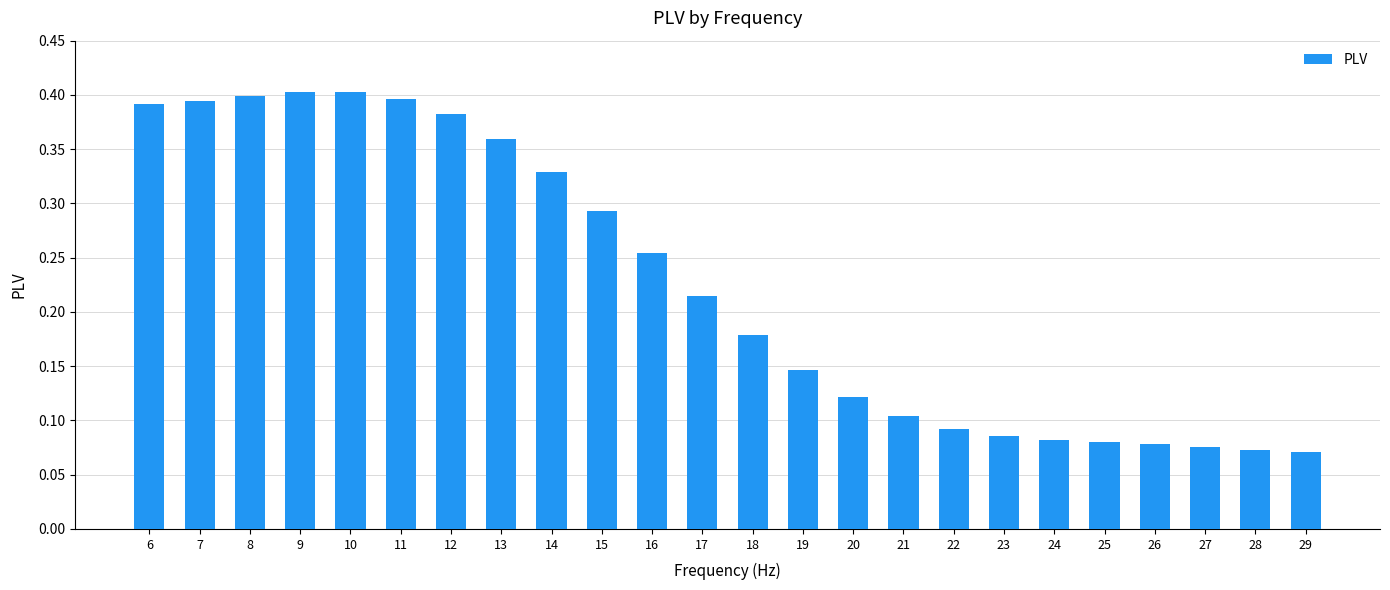

What is the sum of the values at 10 and 7?

0.8